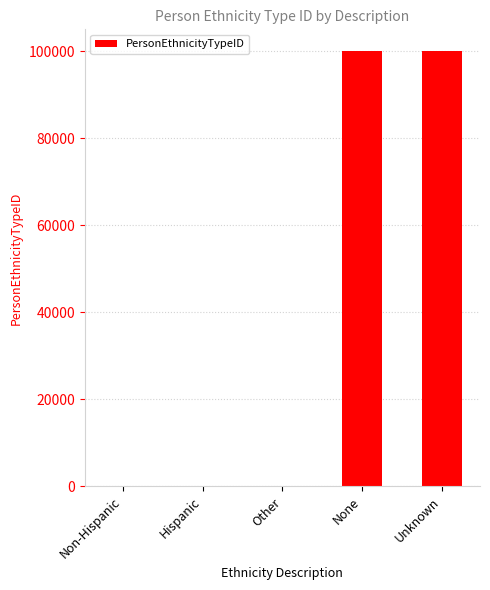

What is the maximum value shown in the chart?

99999